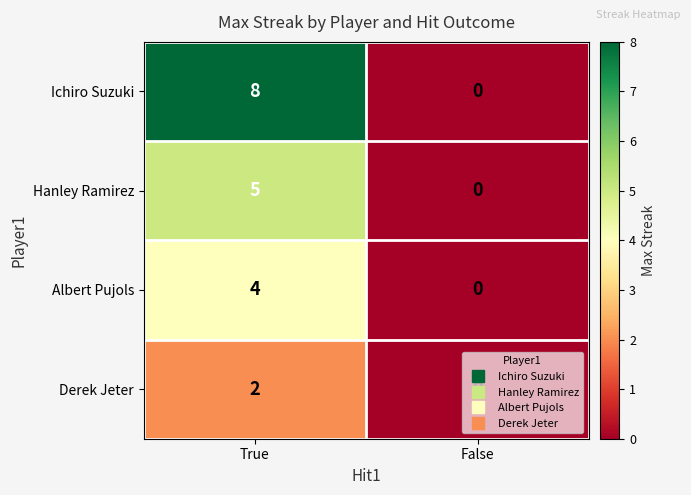

Is it true that Hanley Ramirez equals 7 at True?

False